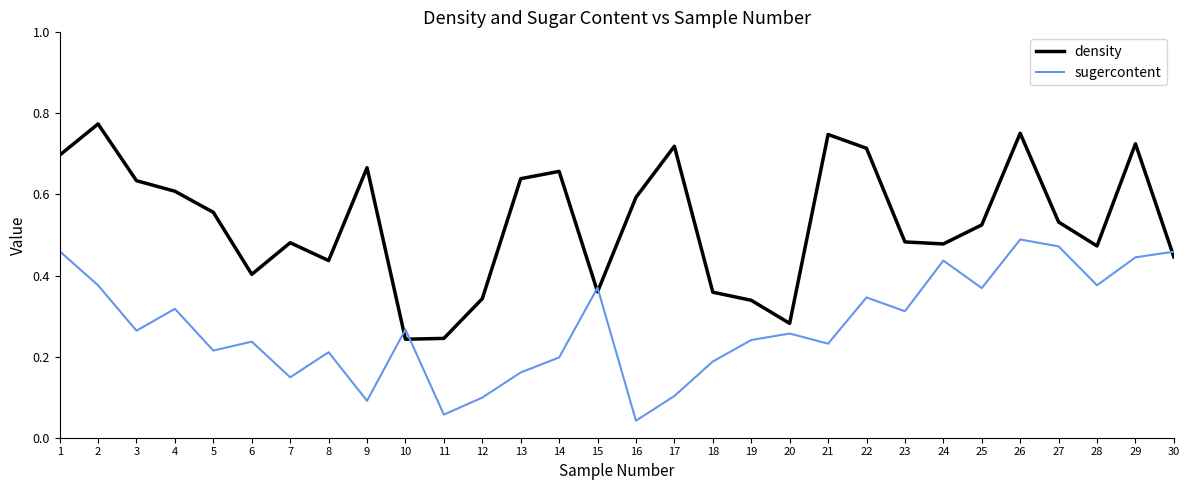

At which category is the sum across all series the highest?

26